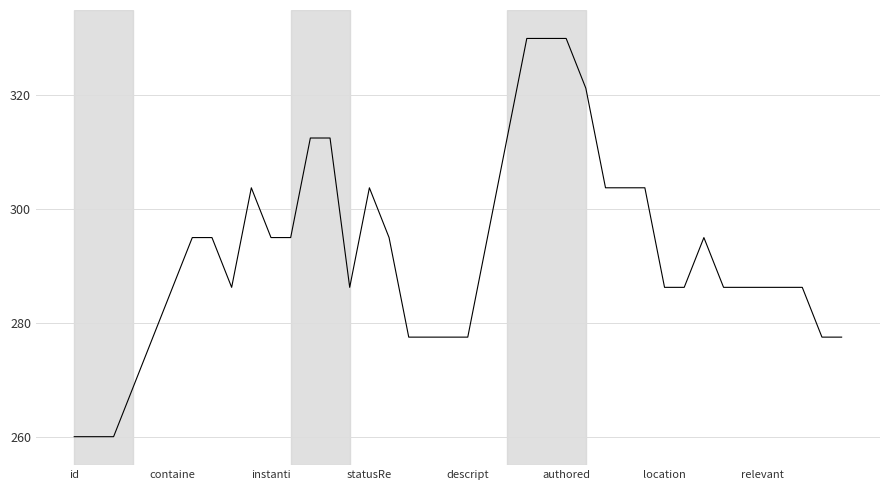

What is the difference between the maximum and minimum values?

70.0